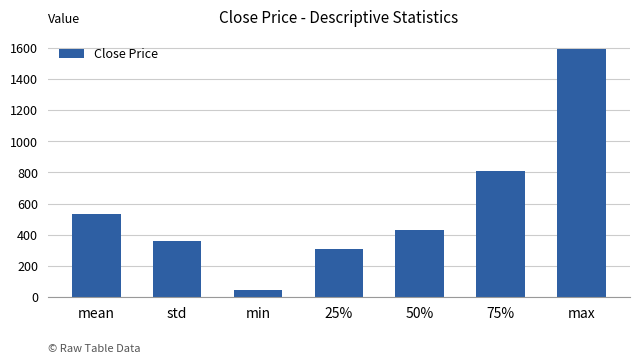

What is the maximum value shown in the chart?

1592.0